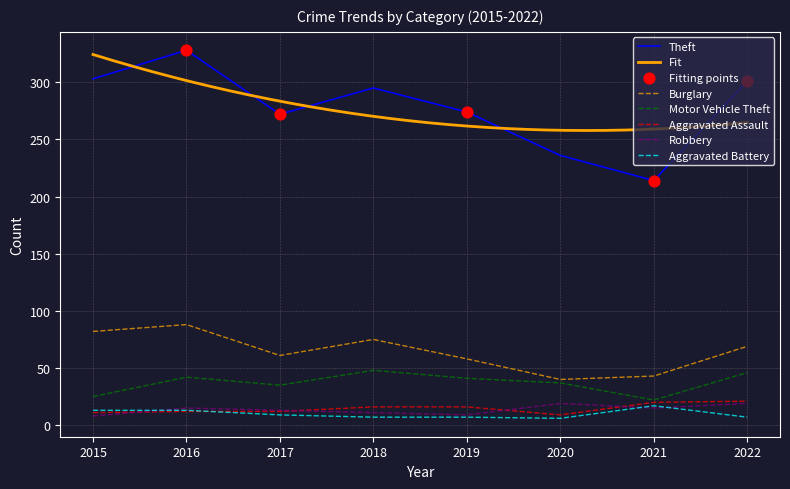

Which series reaches the maximum Y coordinate?

Theft